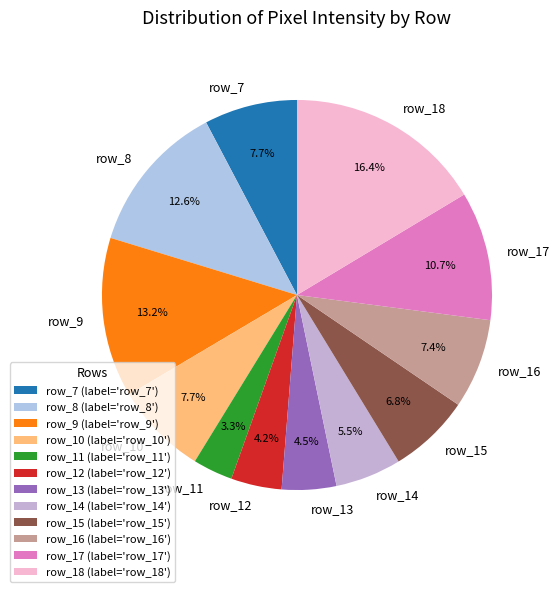

Is there a majority slice in this chart?

No